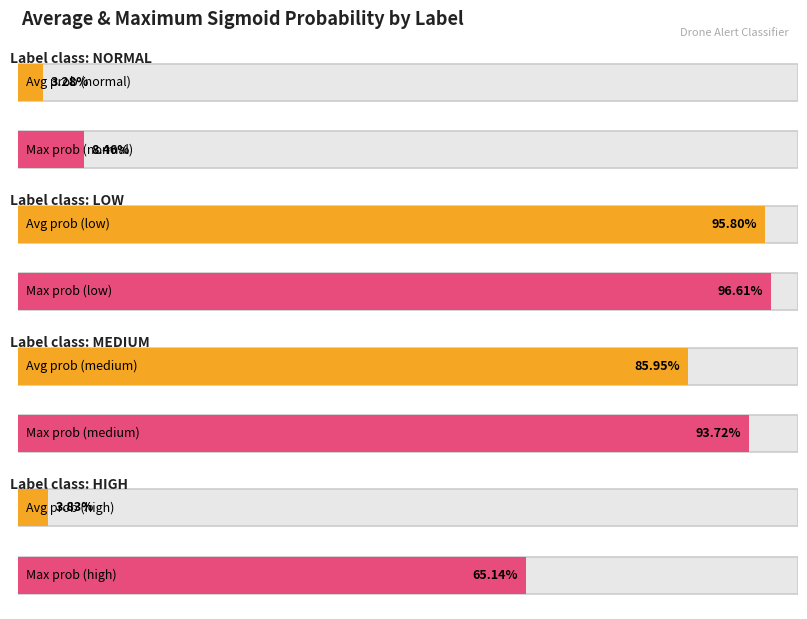

Where is medium nearest to the value 0?

9